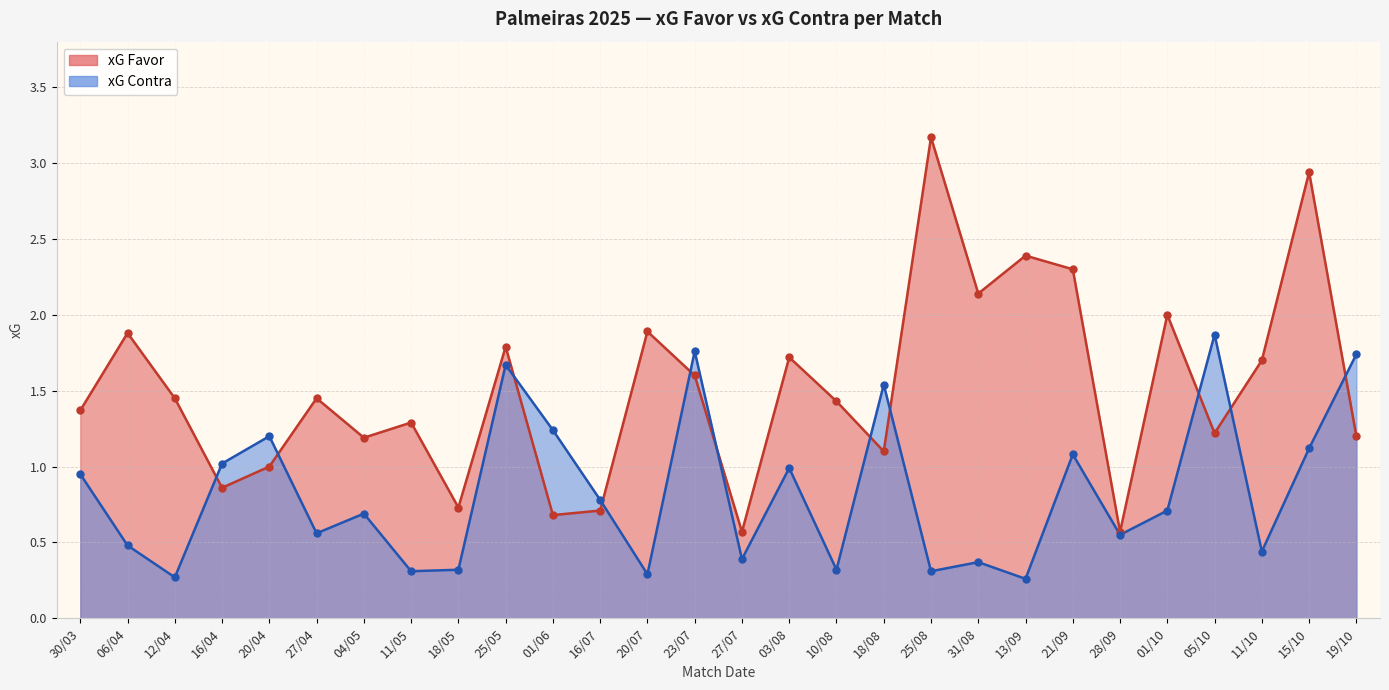

Reading left to right, list all the values displayed in this chart.

xG Favor: 1.4	1.9	1.4	0.9	1.0	1.4	1.2	1.3	0.7	1.8	0.7	0.7	1.9	1.6	0.6	1.7	1.4	1.1	3.2	2.1	2.4	2.3	0.6	2.0	1.2	1.7	2.9	1.2
xG Contra: 0.9	0.5	0.3	1.0	1.2	0.6	0.7	0.3	0.3	1.7	1.2	0.8	0.3	1.8	0.4	1.0	0.3	1.5	0.3	0.4	0.3	1.1	0.6	0.7	1.9	0.4	1.1	1.7